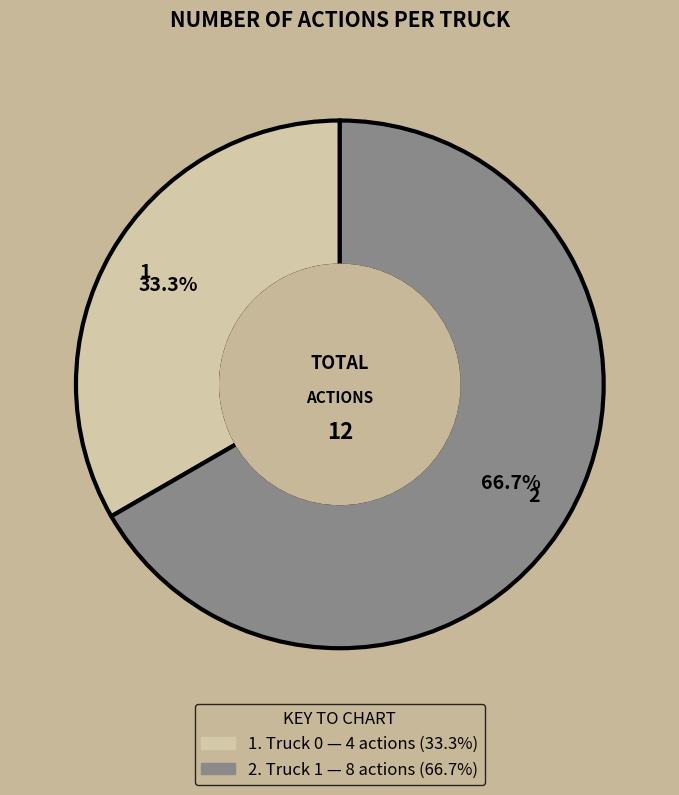

Does any single category account for the majority?

Yes